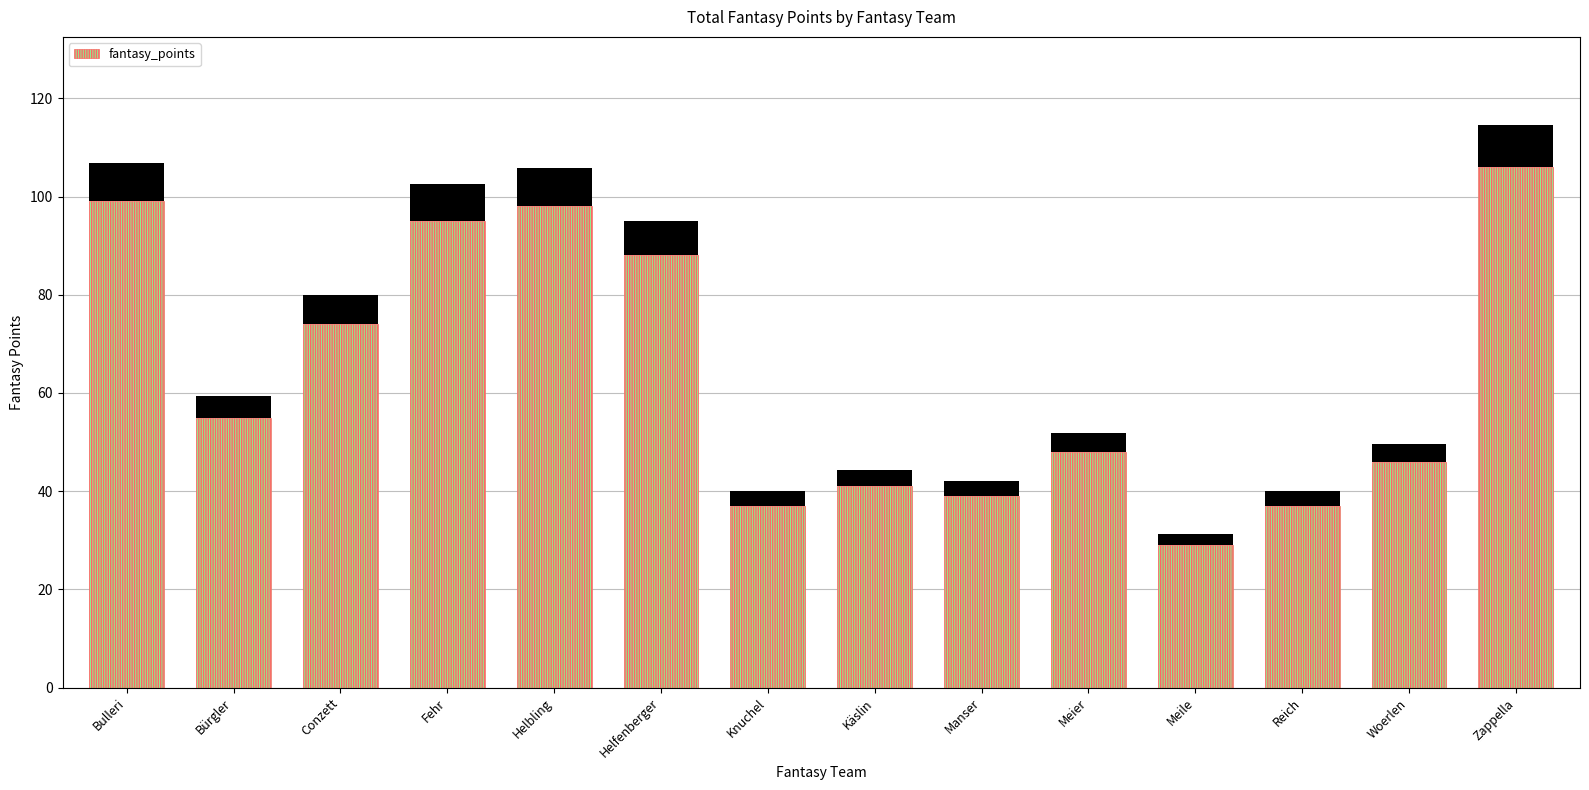

Which label corresponds to the smallest value in the chart?

Meile